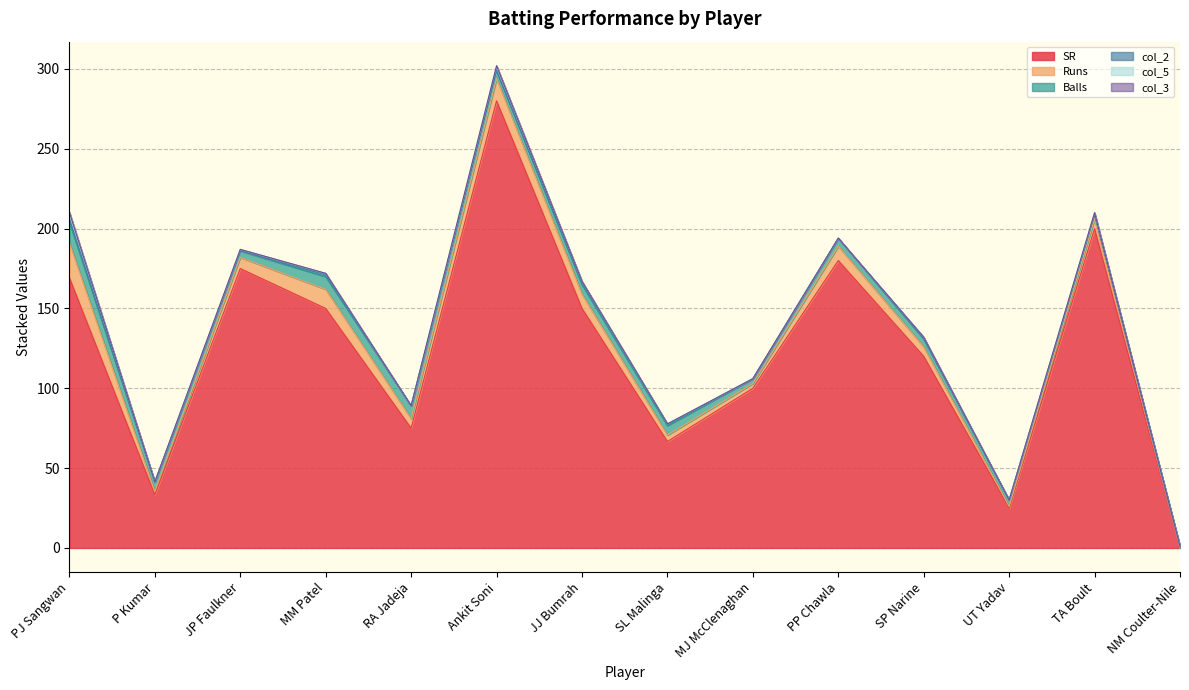

How many data points in Runs are above 6?

6